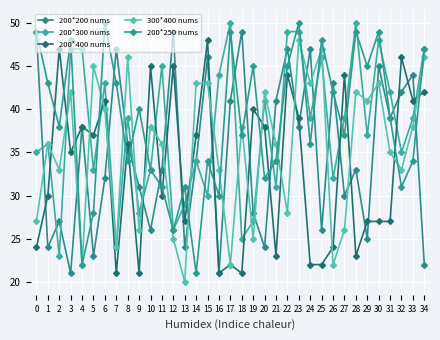

Which series has the widest spread of values?

200*250 nums